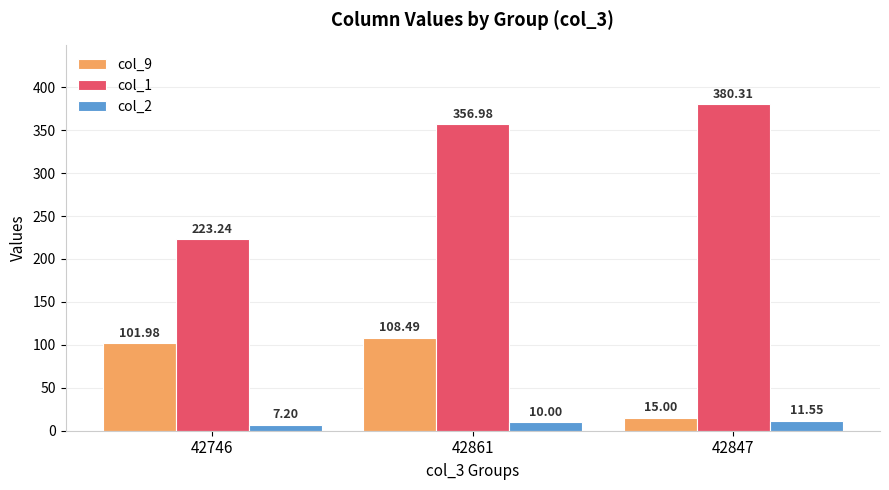

Where is col_9 nearest to the value 61?

42746